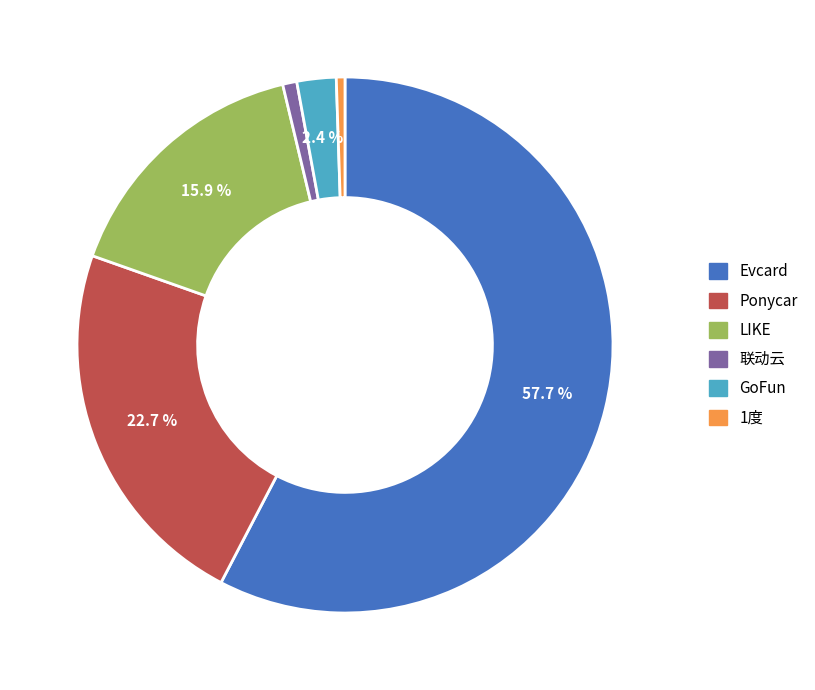

To the nearest percent, what portion does GoFun represent?

2%